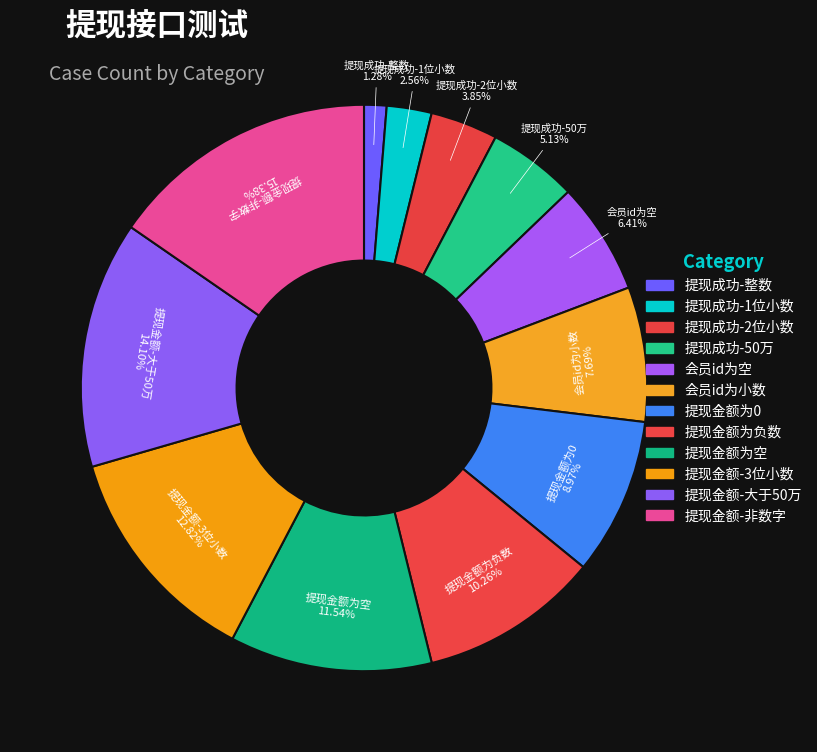

Count the number of slices in the pie.

12